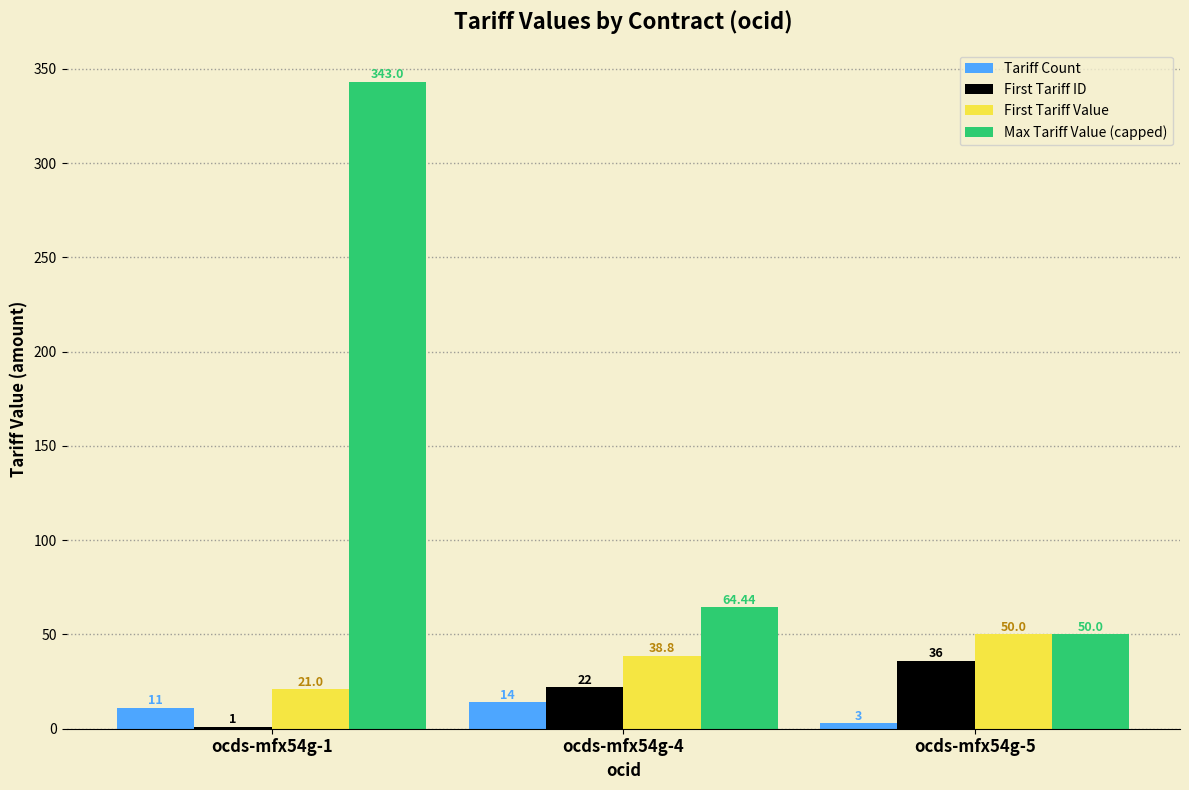

How many categories are shown in the chart?

3